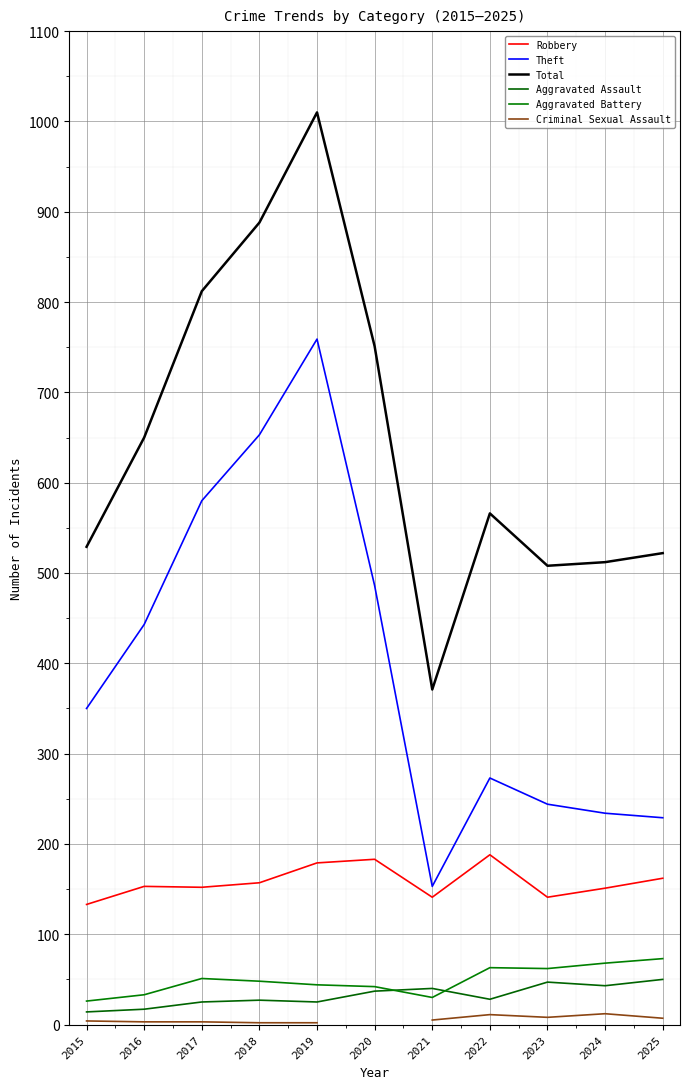

What is the value of the Criminal Sexual Assault point at the 3rd from the left?

3.0